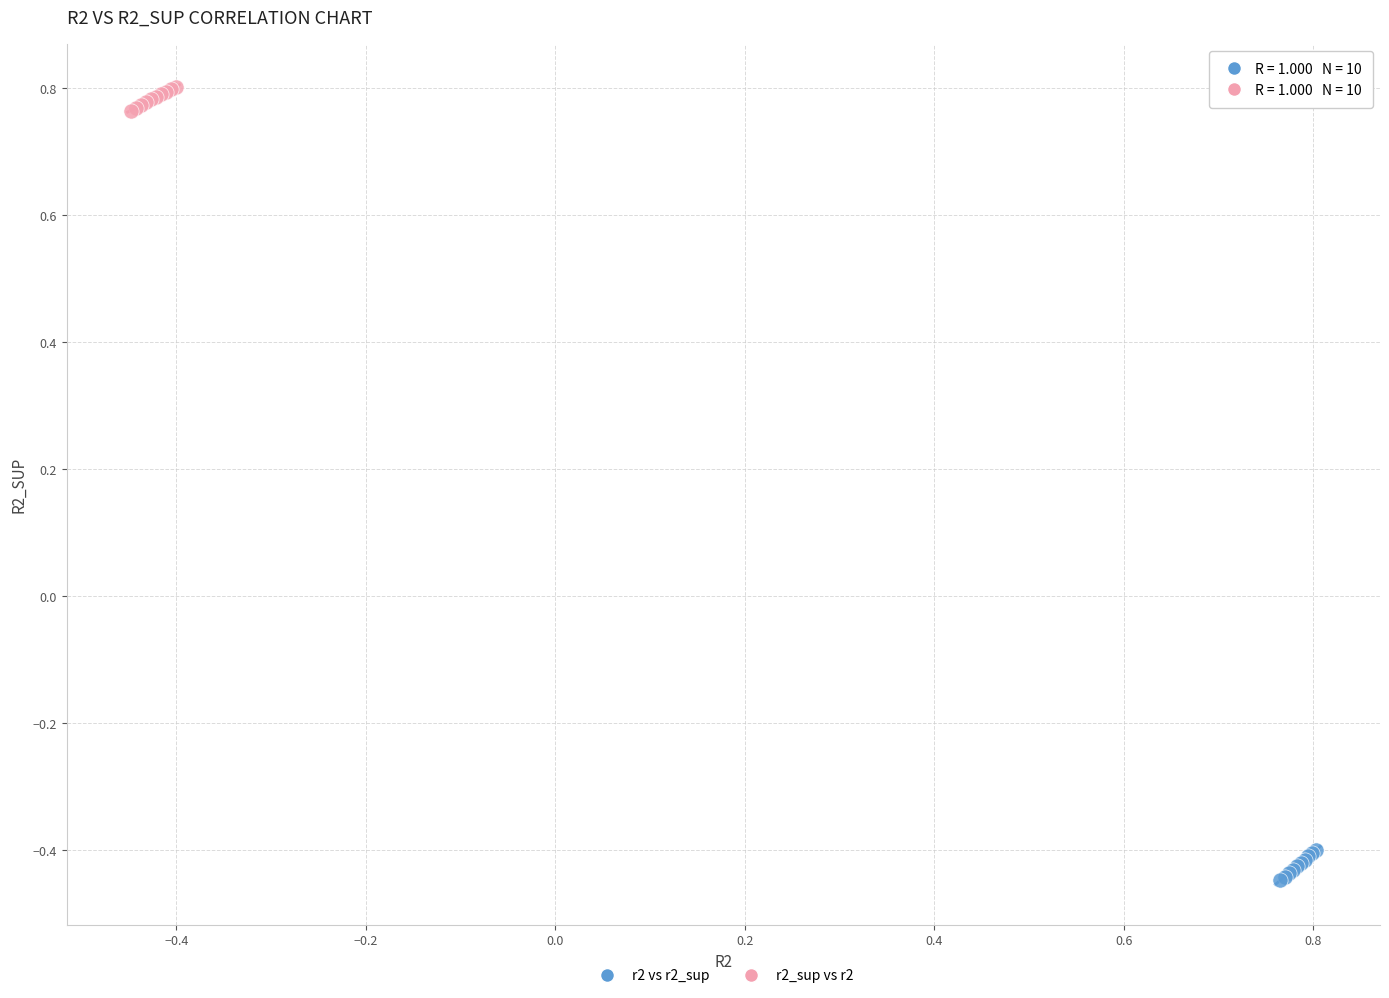

Which series has the largest Y range (max minus min)?

r2 vs r2_sup